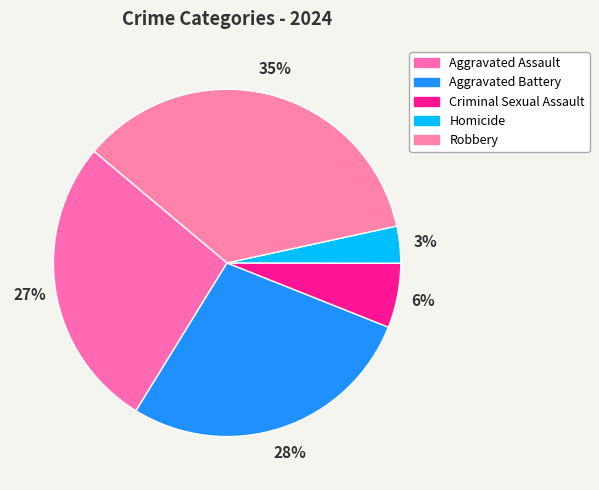

True or false: Homicide accounts for 3% of the total.

True